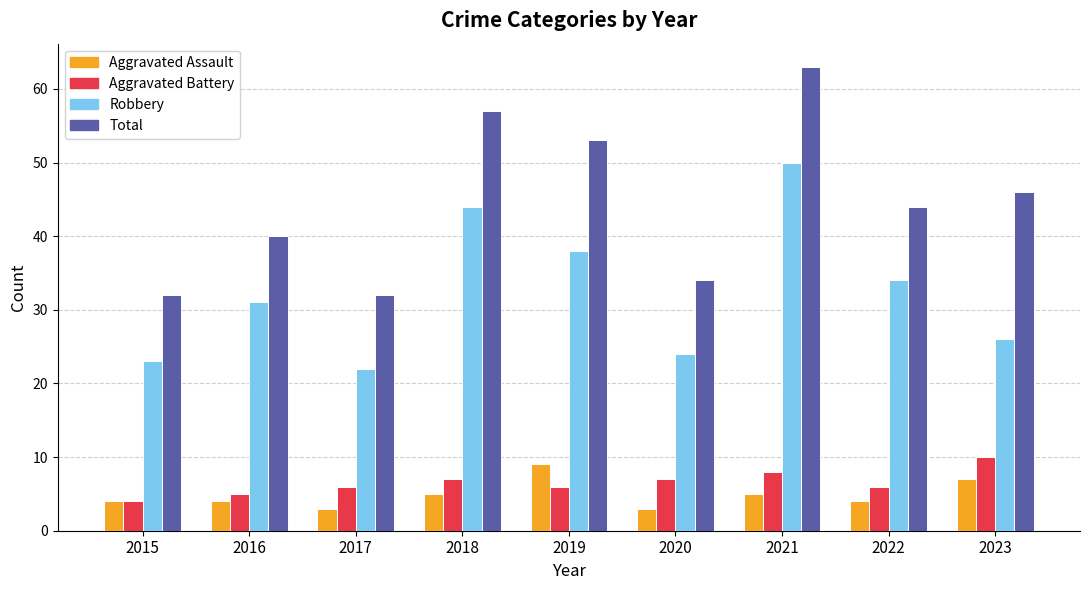

The Aggravated Battery series shows 8 at 2021. True or false?

True